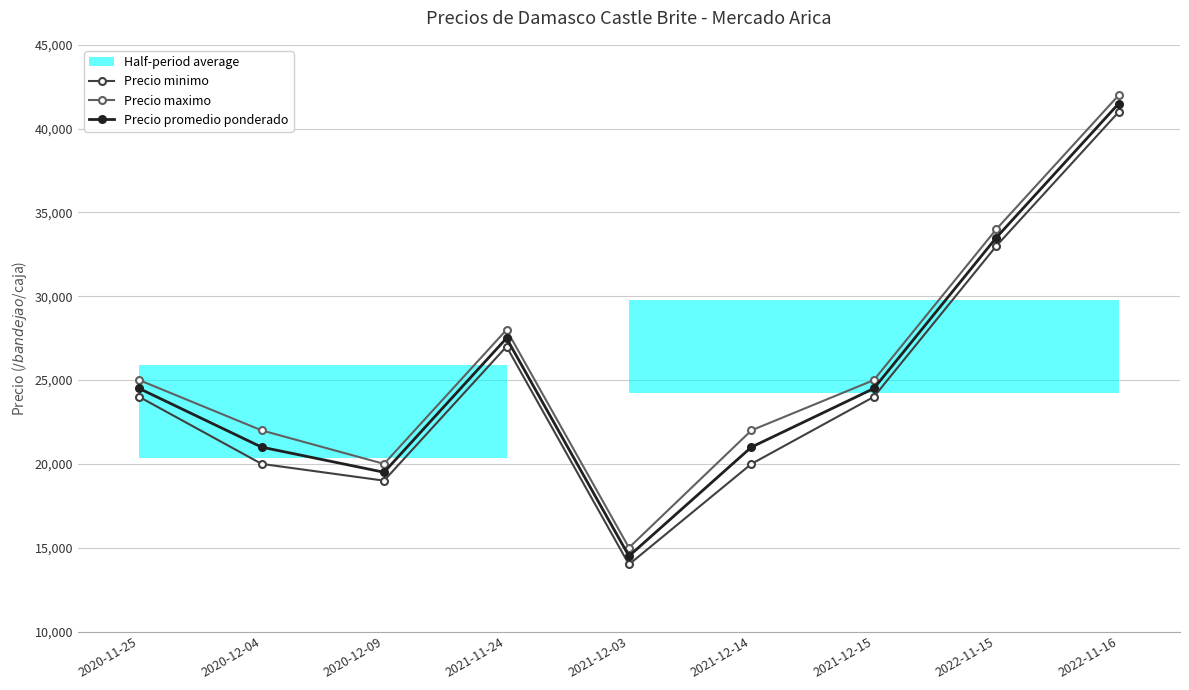

At which category does Precio promedio ponderado reach its first local peak?

2021-11-24